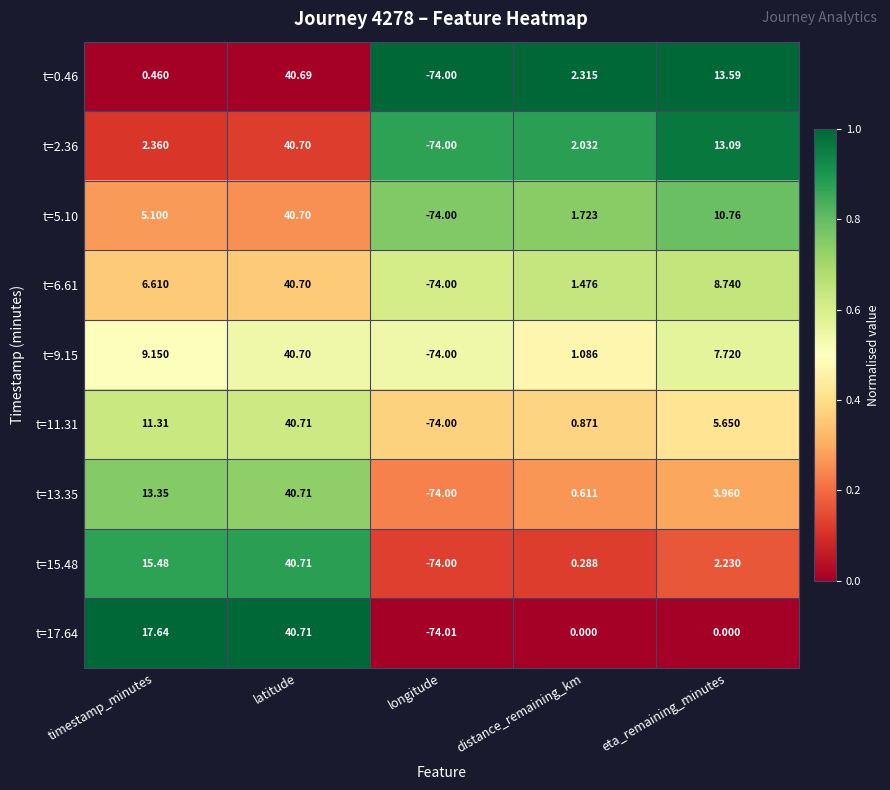

List the labels in order of t=11.31 value, smallest first.

longitude, distance_remaining_km, eta_remaining_minutes, timestamp_minutes, latitude